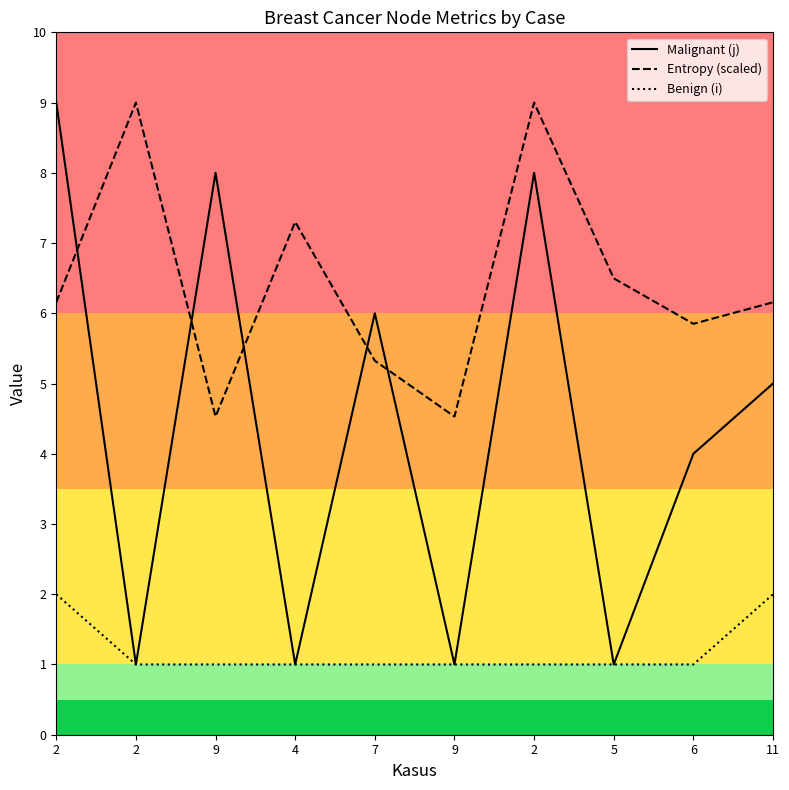

Reading left to right, transcribe all the data shown in this chart.

Malignant (j): 9.0	1.0	8.0	1.0	6.0	1.0	8.0	1.0	4.0	5.0
Entropy (scaled): 6.2	9.0	4.5	7.3	5.3	4.5	9.0	6.5	5.9	6.2
Benign (i): 2.0	1.0	1.0	1.0	1.0	1.0	1.0	1.0	1.0	2.0